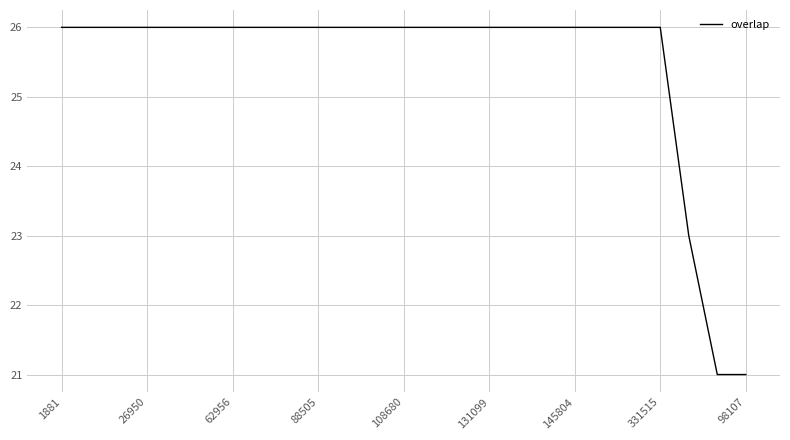

What is the minimum value shown in the chart?

21